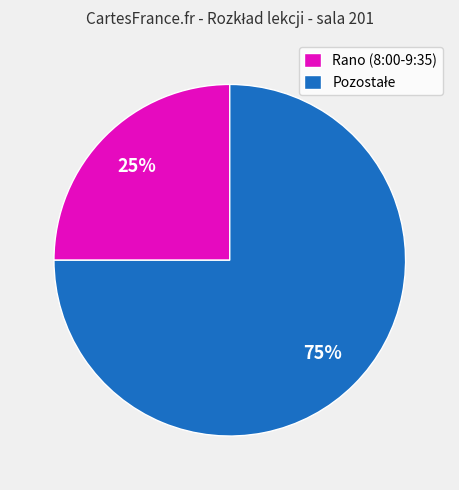

To the nearest percent, what is the difference between the largest and smallest slice percentages?

50%